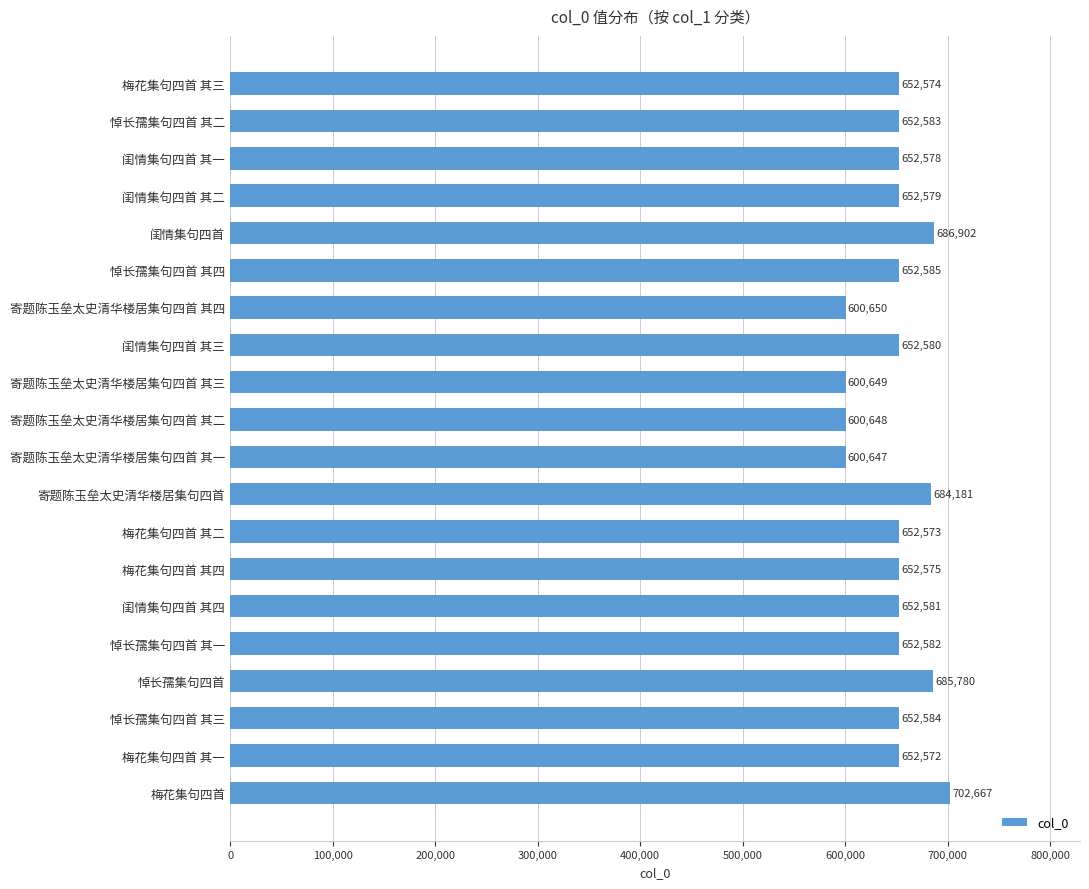

How many series are shown in this chart?

1